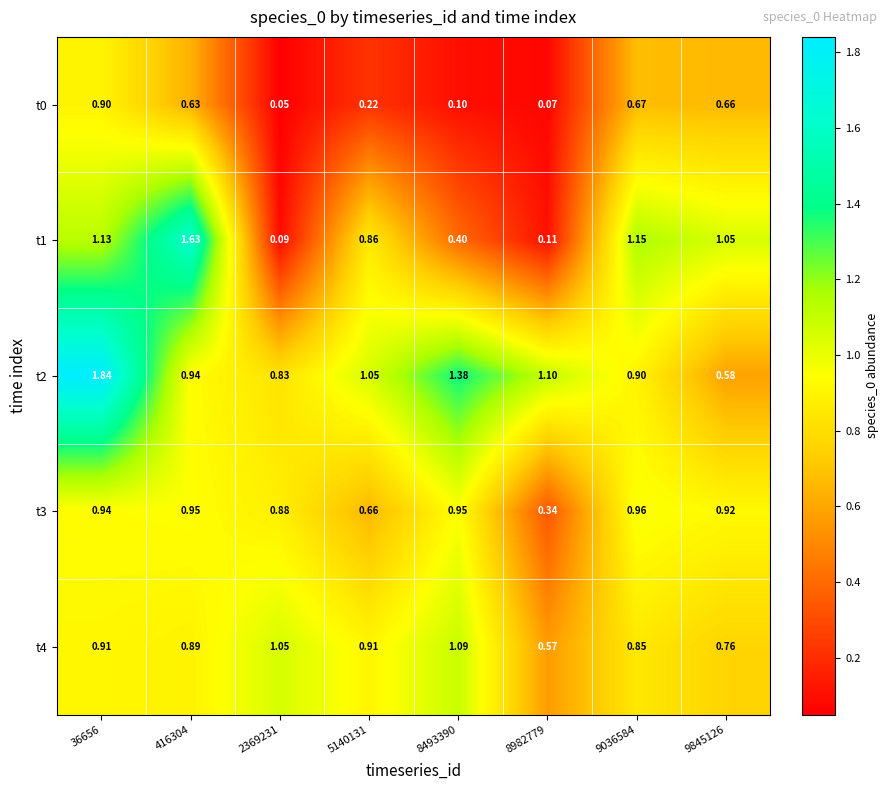

At which category does the chart reach its peak across all series?

36656